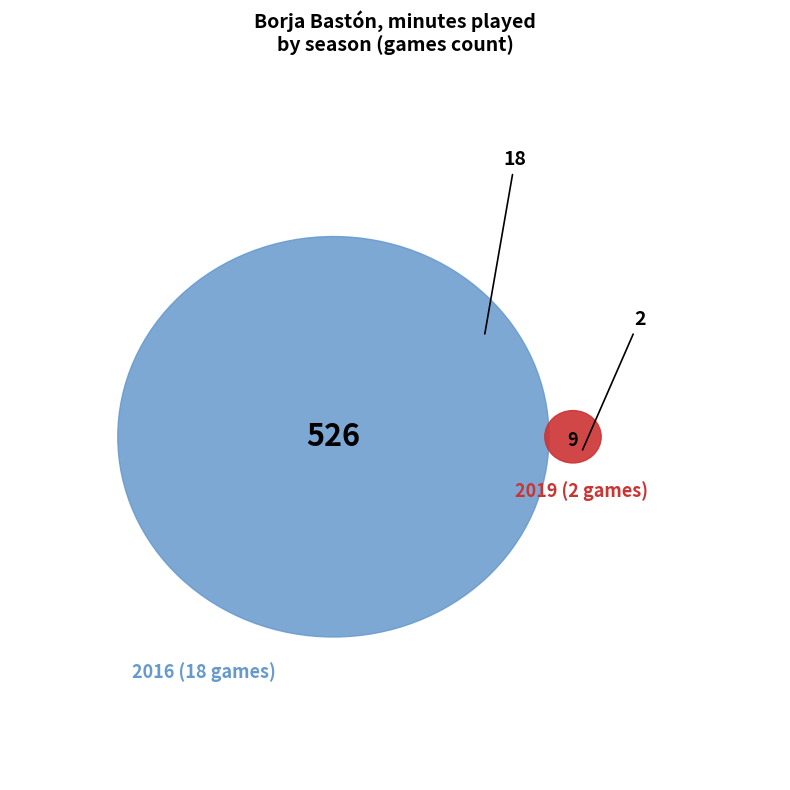

Which slice is the smallest?

2